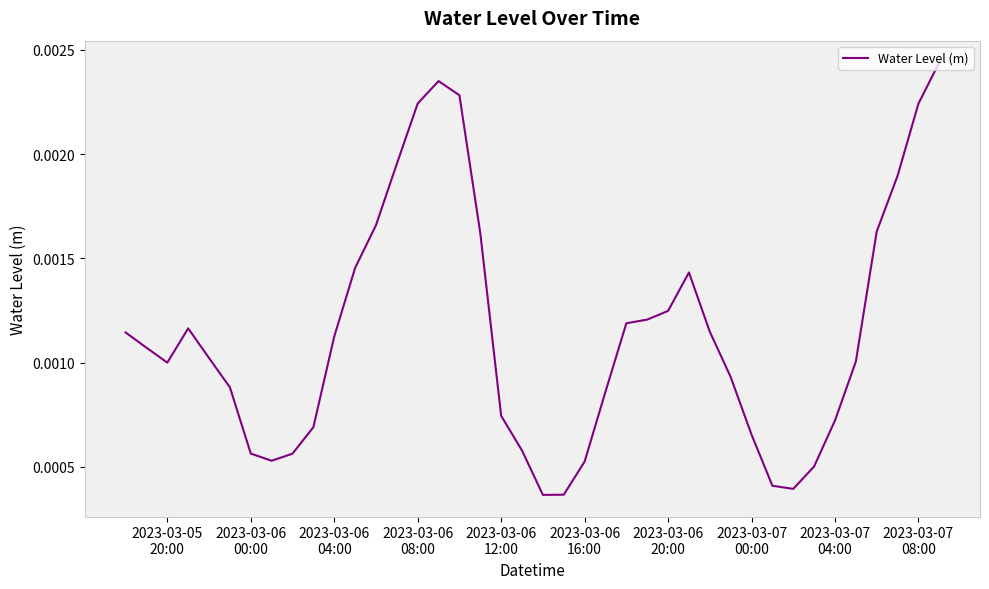

Count the number of categories in the chart.

40